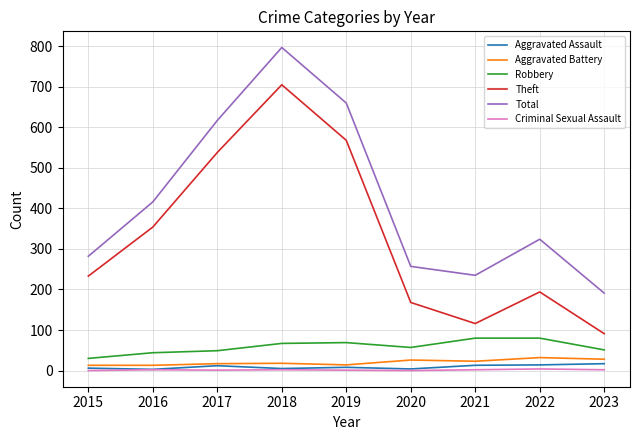

True or false: Robbery and Aggravated Assault intersect in this chart.

False